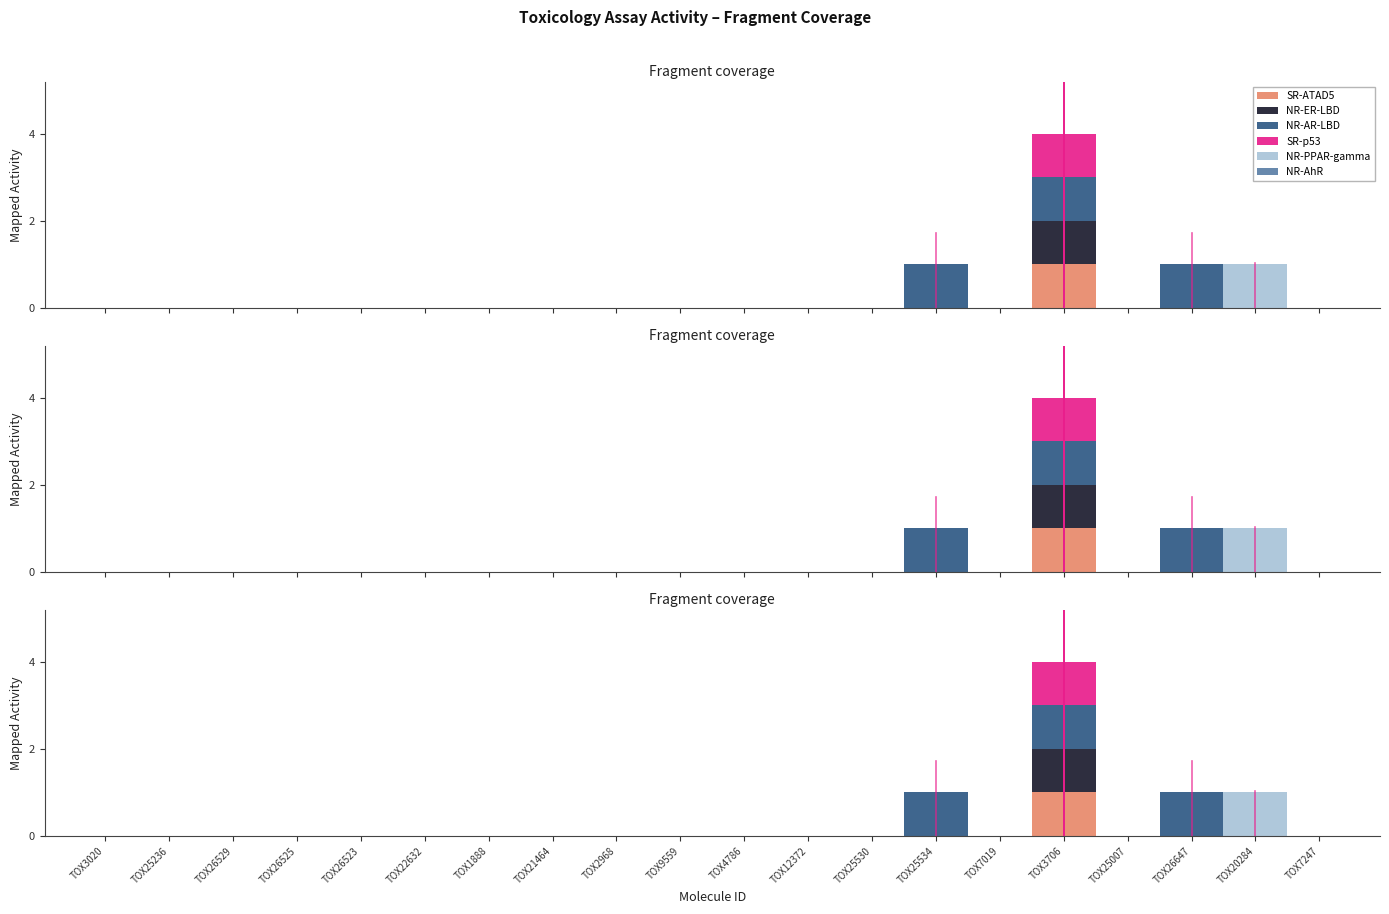

Which category has the highest value across all series?

TOX3706